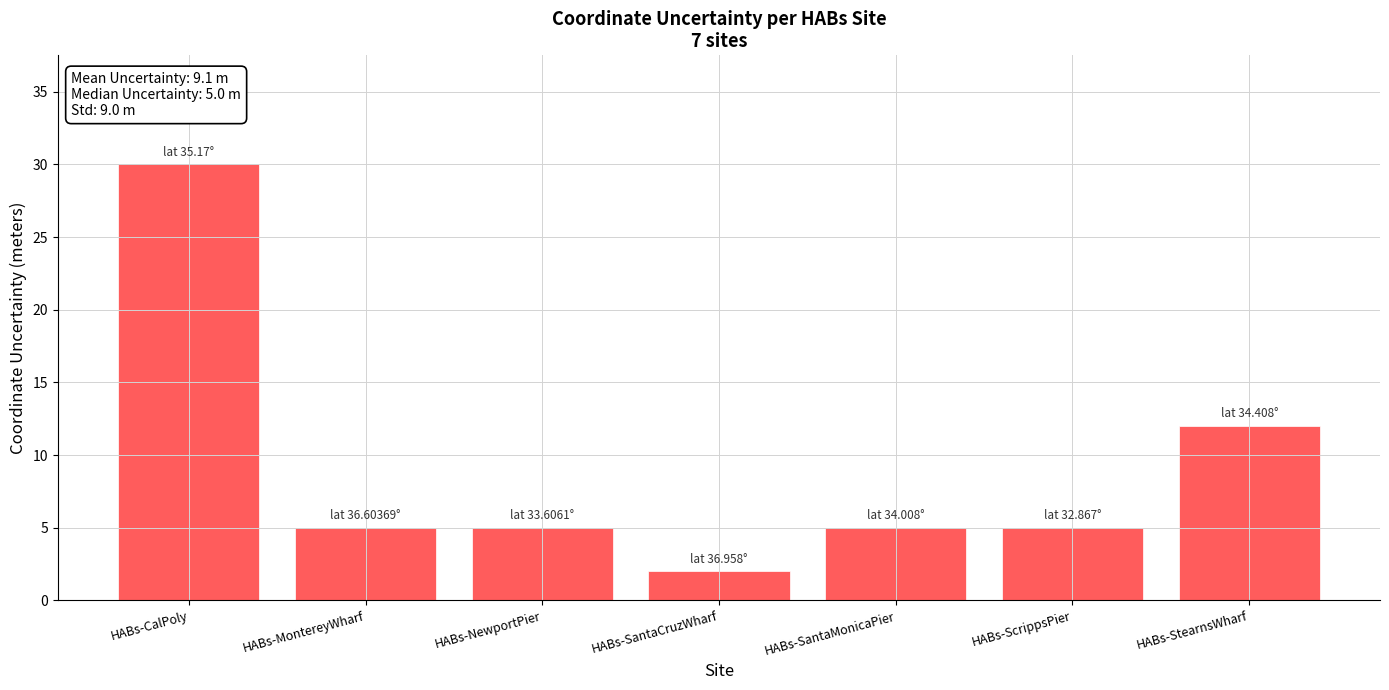

Reading right to left, transcribe all the data shown in this chart.

HABs-StearnsWharf=12	HABs-ScrippsPier=5	HABs-SantaMonicaPier=5	HABs-SantaCruzWharf=2	HABs-NewportPier=5	HABs-MontereyWharf=5	HABs-CalPoly=30